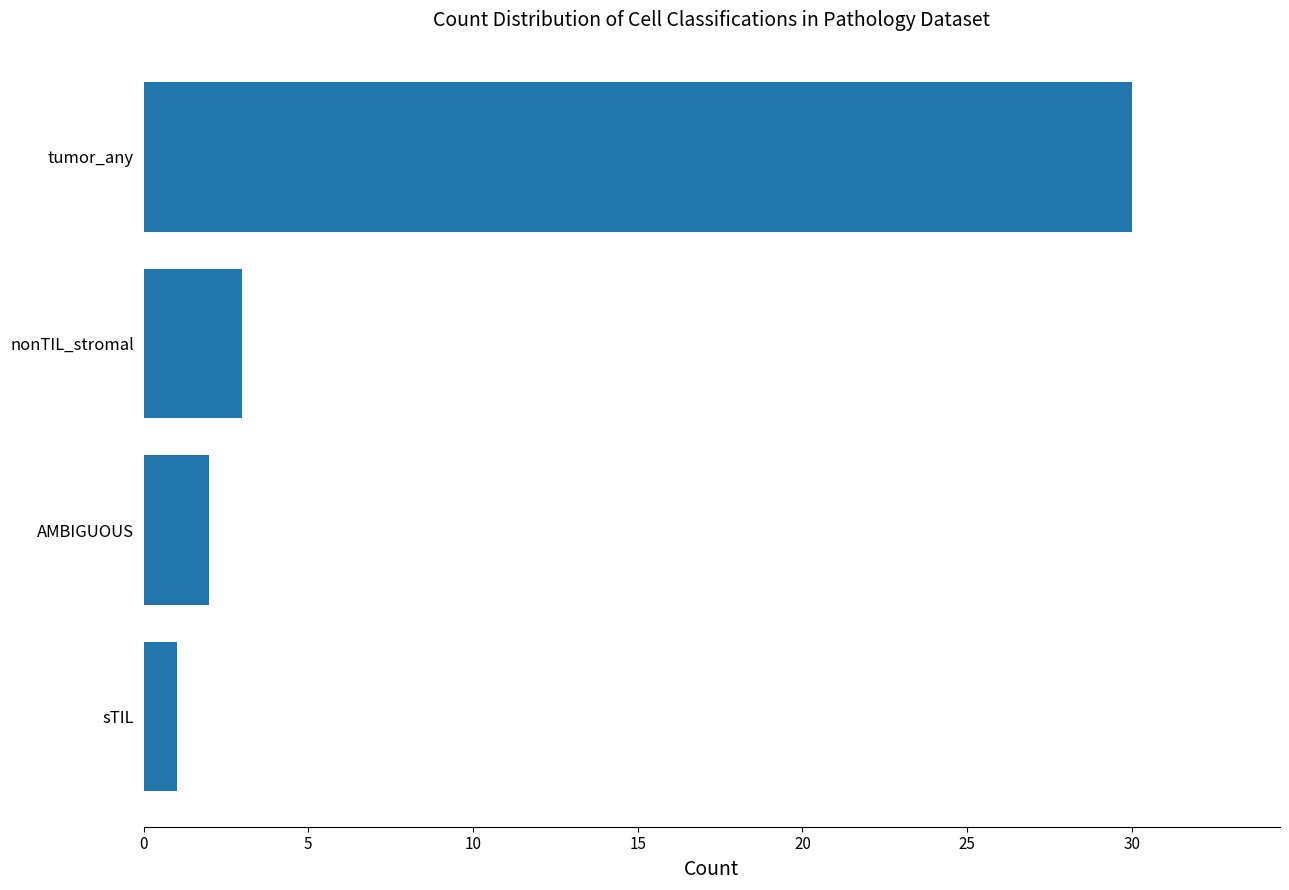

How many bars are there in total?

4